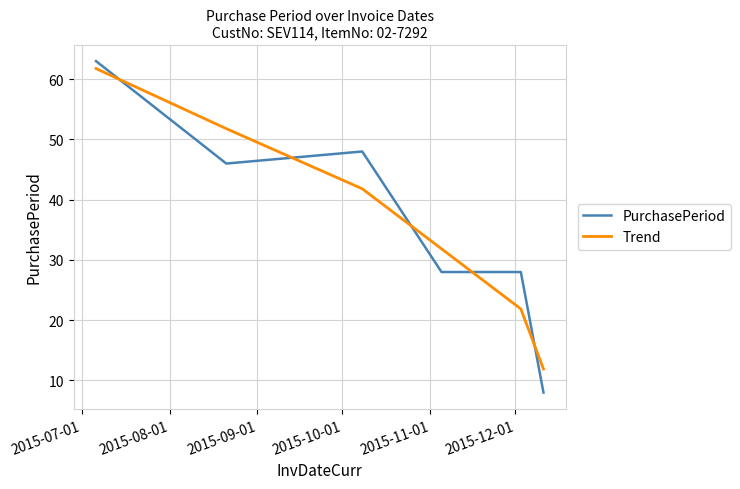

Count the number of data series in this chart.

2